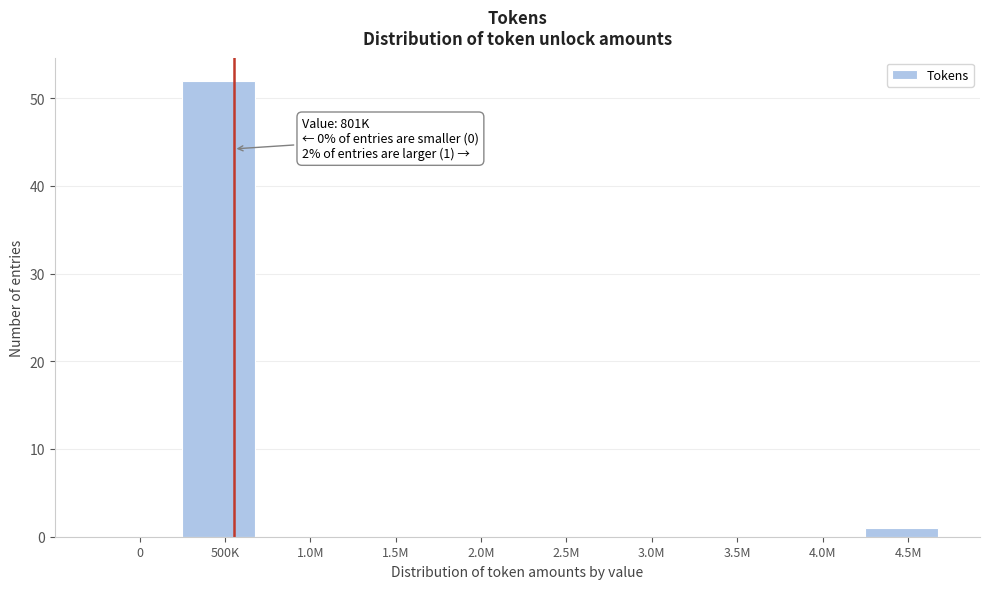

Reading left to right, transcribe all the data shown in this chart.

0=0	500K=52	1.0M=0	1.5M=0	2.0M=0	2.5M=0	3.0M=0	3.5M=0	4.0M=0	4.5M=1